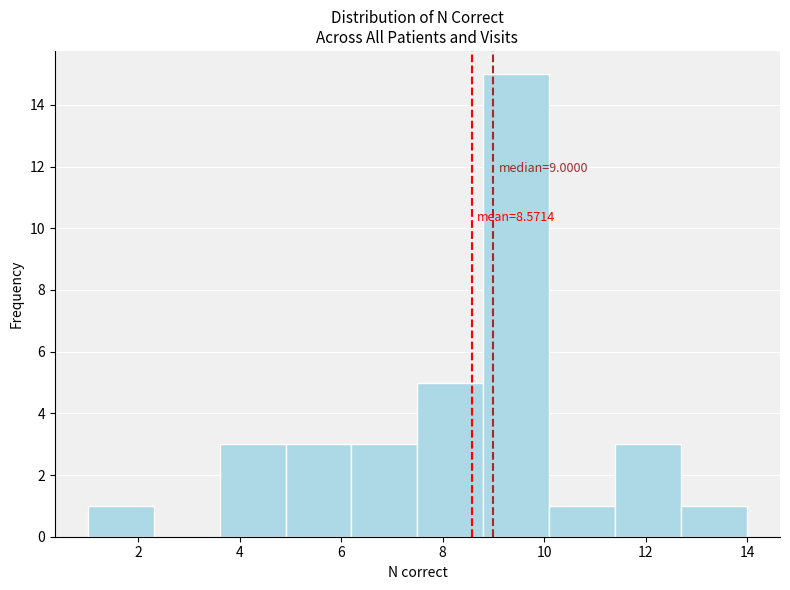

Over which range of the x-axis is the bar tallest?

8.8 to 10.1